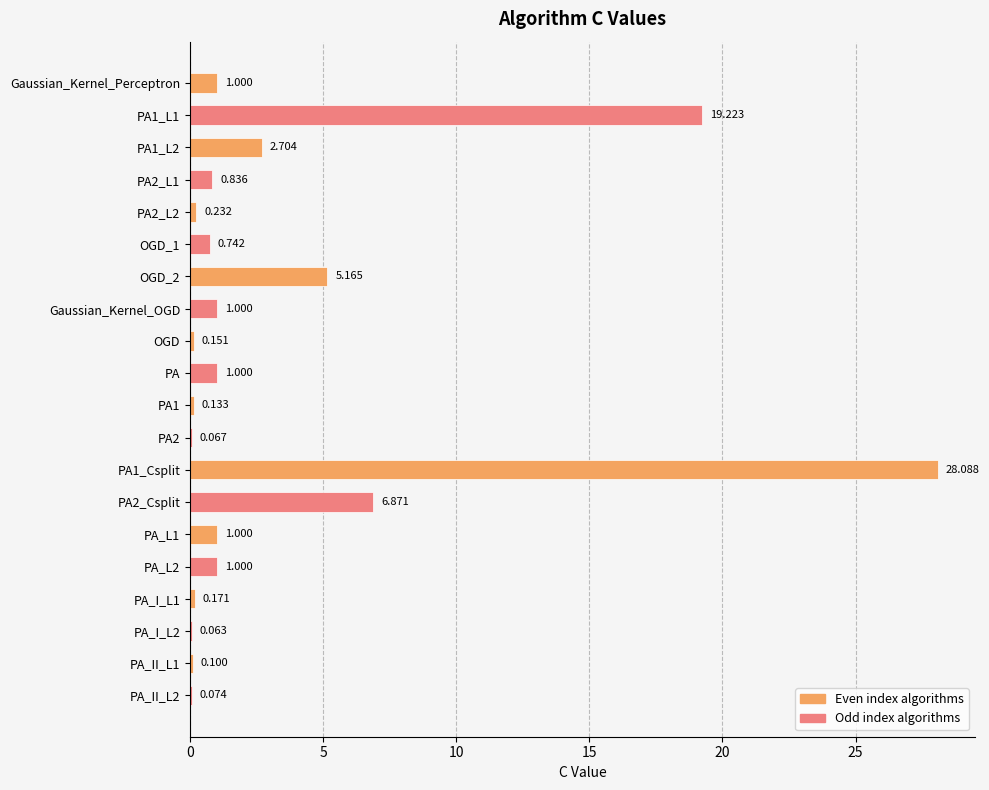

Count the number of data series in this chart.

1